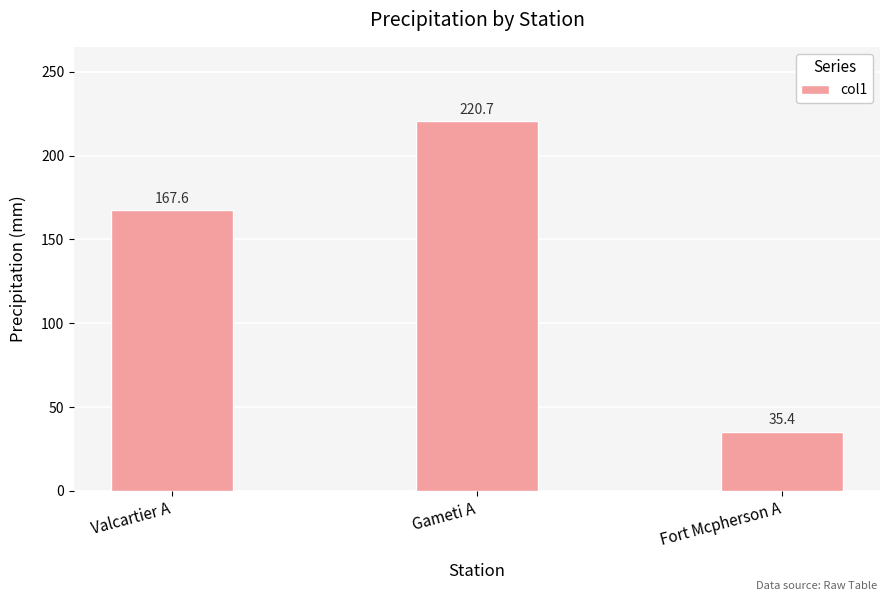

List the labels in order of value, largest first.

Gameti A, Valcartier A, Fort Mcpherson A